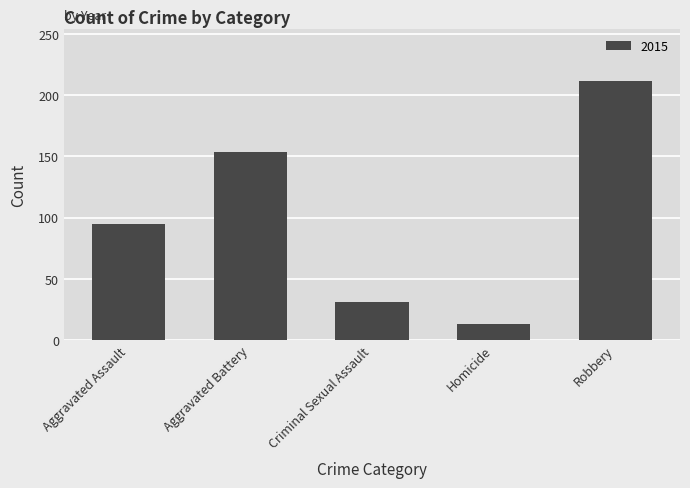

Which label corresponds to the smallest value in the chart?

Homicide